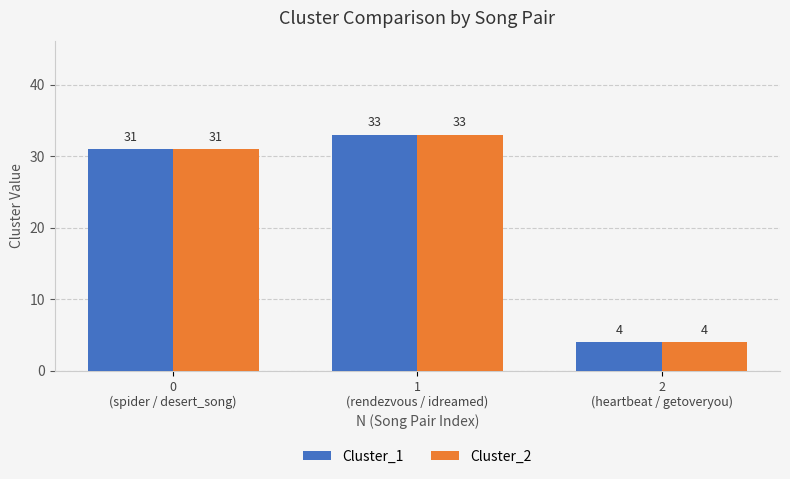

Reading left to right, extract all data points from this chart.

Cluster_1: 0
(spider / desert_song)=31	1
(rendezvous / idreamed)=33	2
(heartbeat / getoveryou)=4
Cluster_2: 0
(spider / desert_song)=31	1
(rendezvous / idreamed)=33	2
(heartbeat / getoveryou)=4